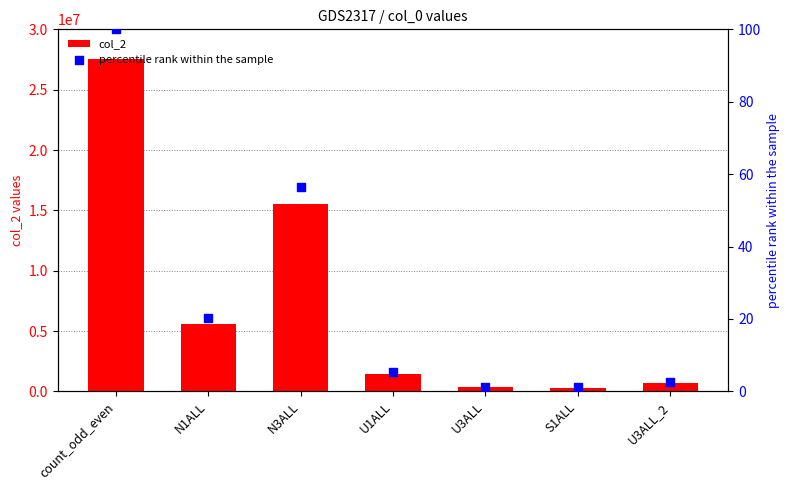

Which series has the largest total across all categories?

col_2